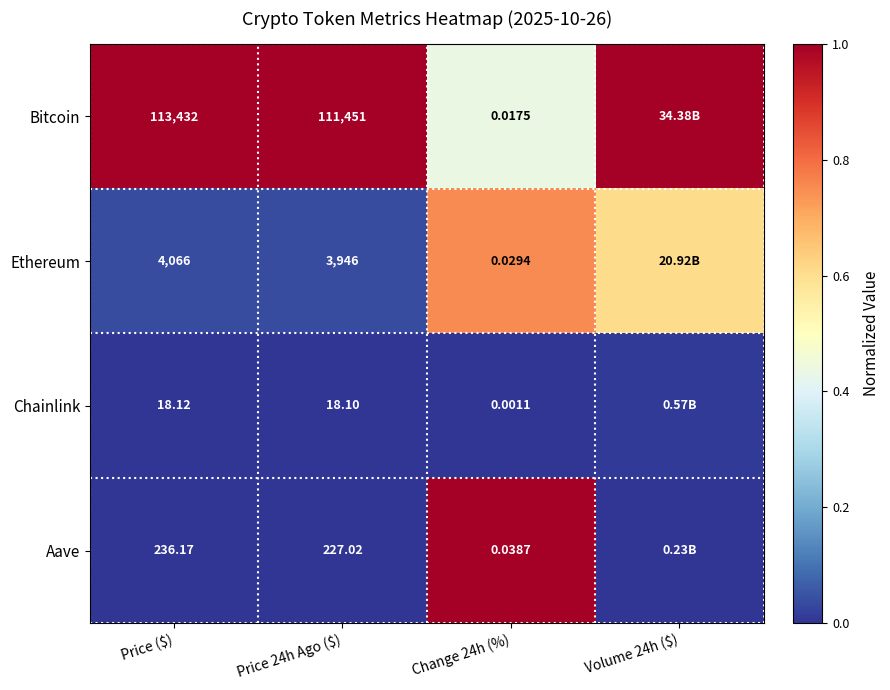

Is the value of Chainlink at Change 24h (%) greater than the value of Aave at Price 24h Ago ($)?

No